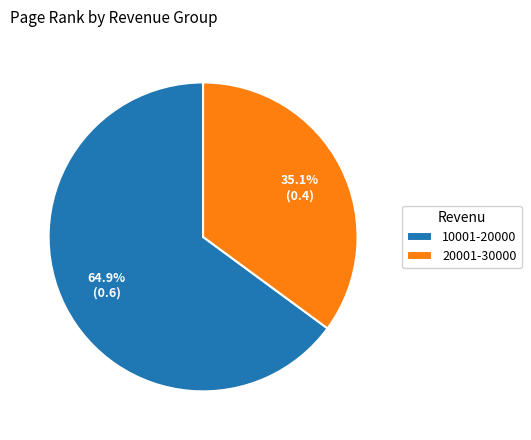

To the nearest percent, what is the difference between the 10001-20000 and 20001-30000 slice percentages?

30%